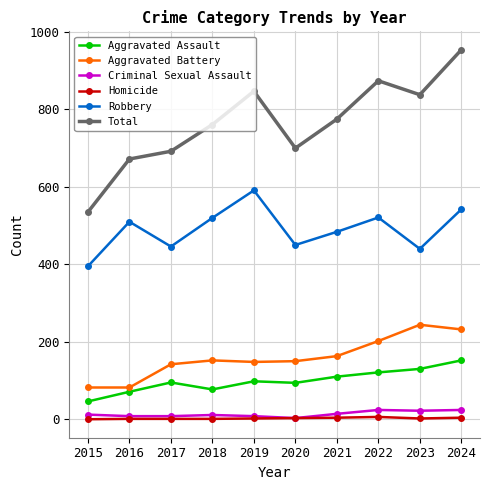

True or false: Aggravated Assault and Total cross at least once.

False